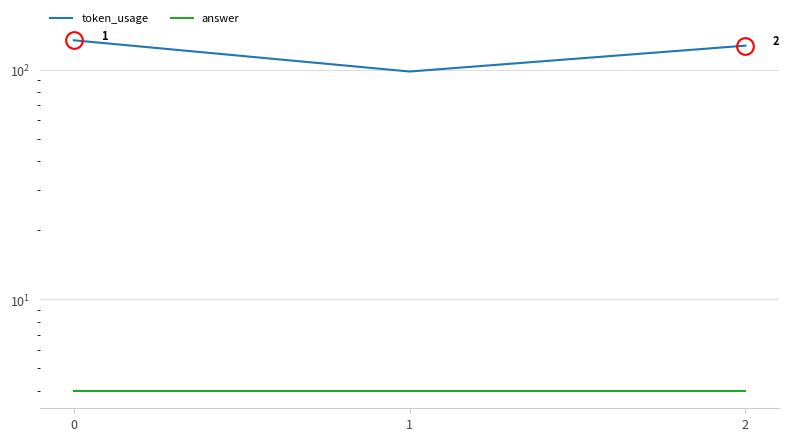

What is the average value of the token_usage series?

120